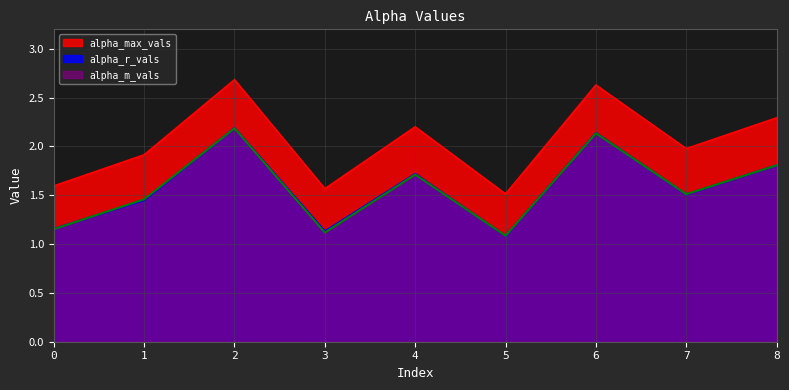

At 7, list the series in order from largest to smallest.

alpha_max_vals, alpha_m_vals, alpha_r_vals